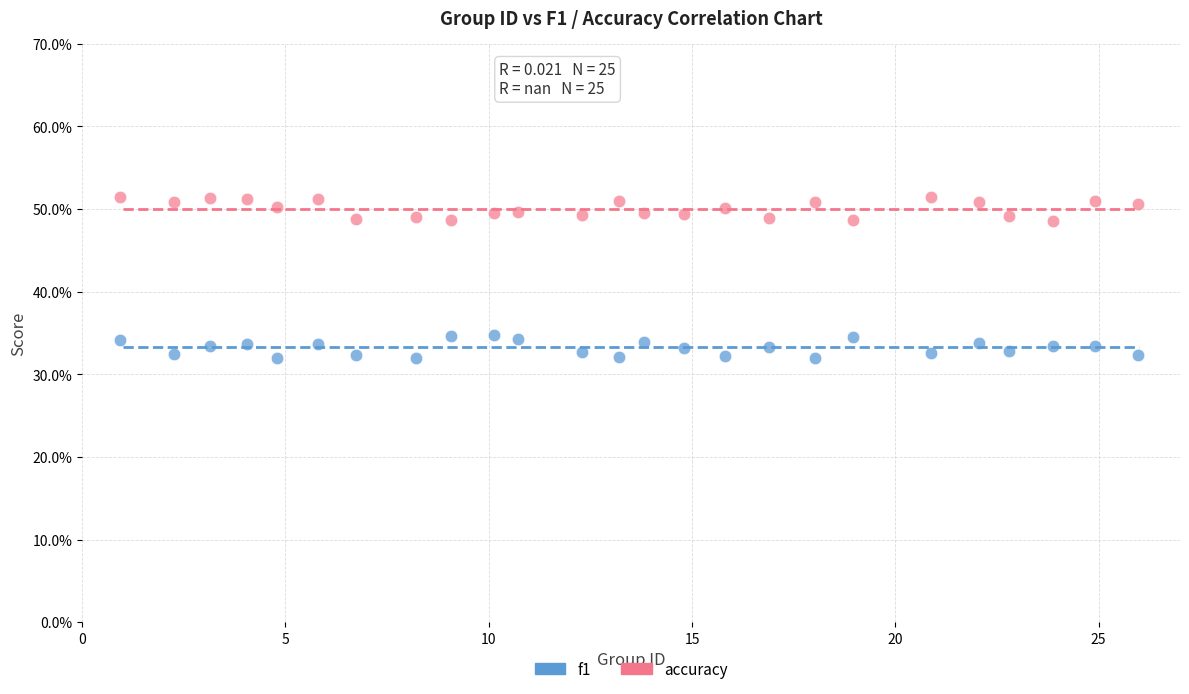

Which series reaches the maximum Y coordinate?

accuracy